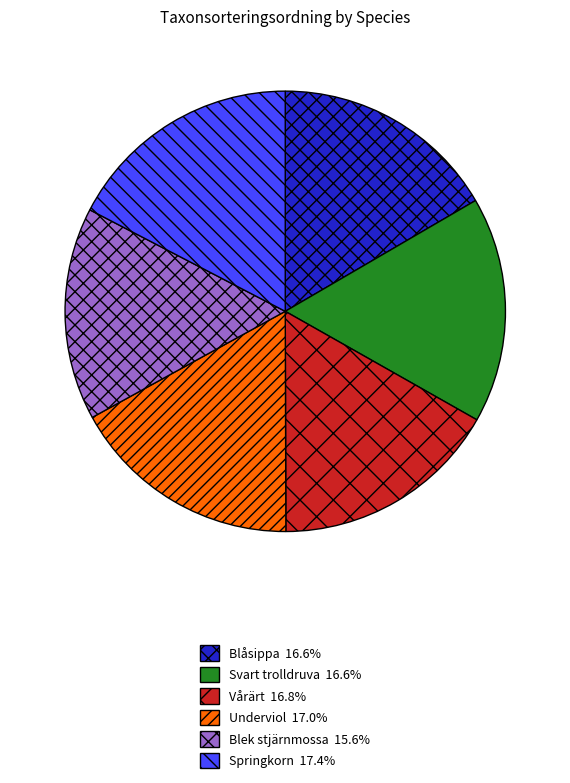

Approximately how many times larger is the value at Blåsippa compared to Svart trolldruva?

1.0